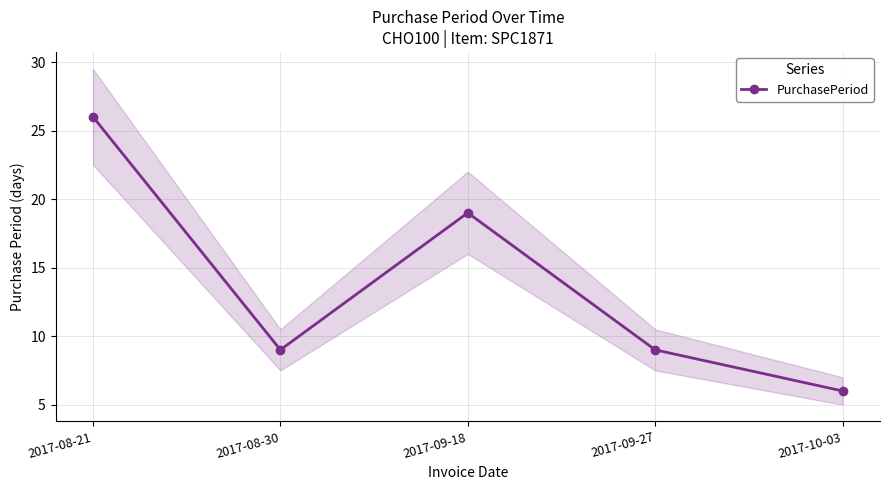

Reading left to right, what are all the values shown in this chart?

26	9	19	9	6